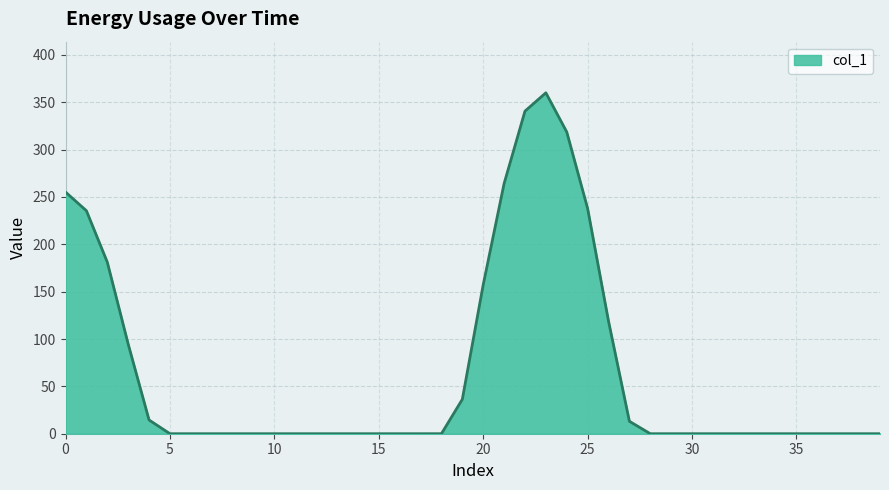

What is the greatest value displayed?

360.0